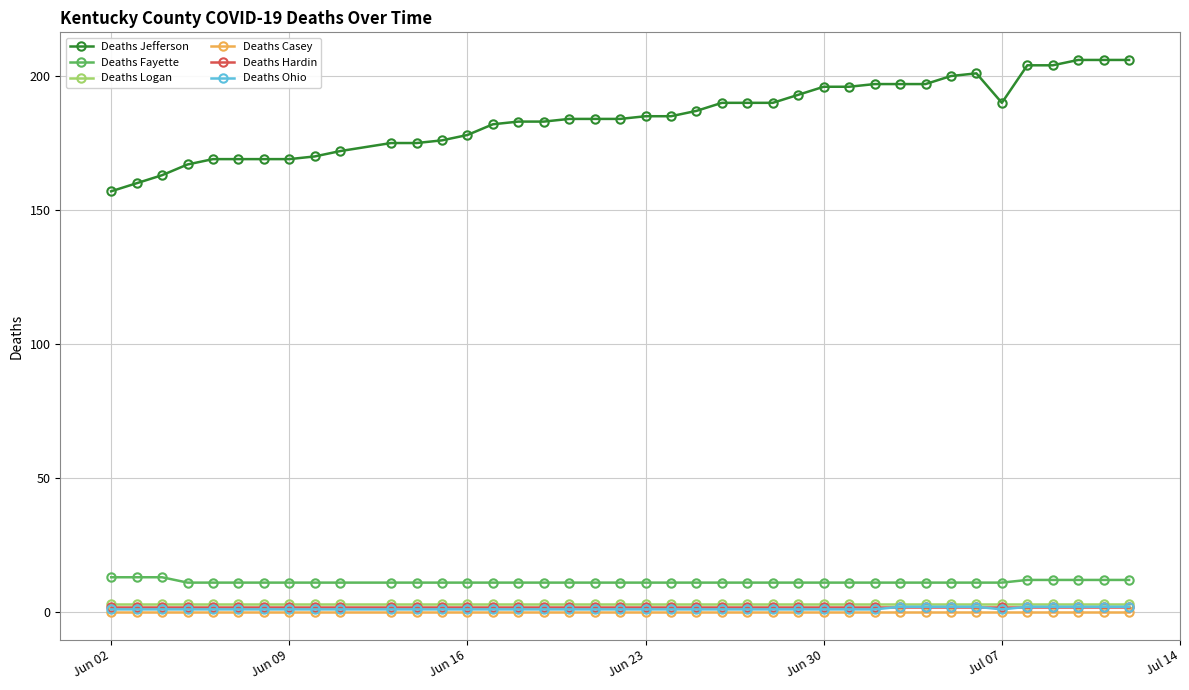

Which series has the largest total across all categories?

Deaths Jefferson